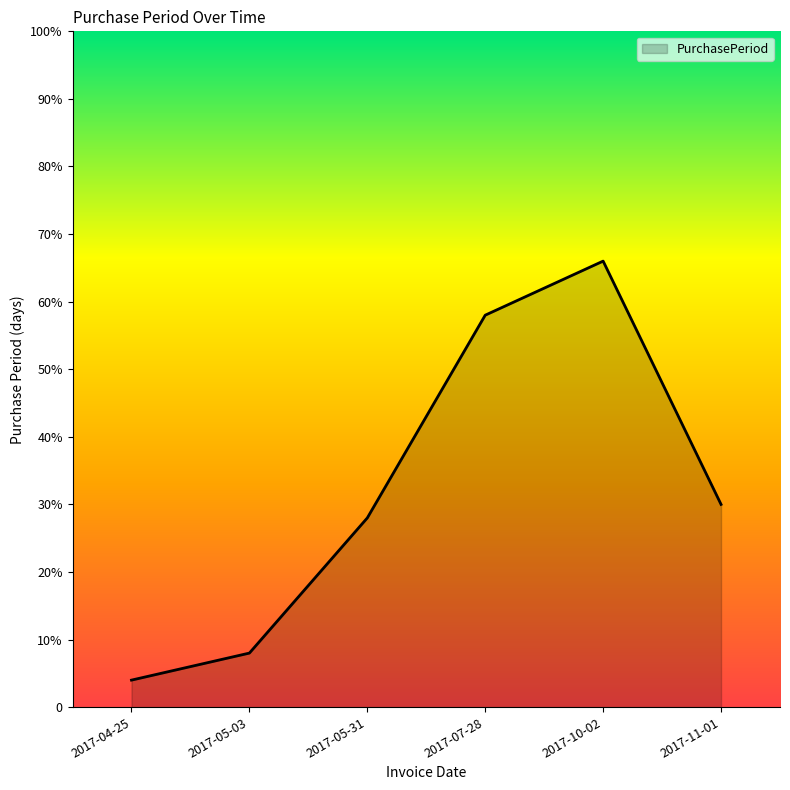

What is the ratio of the value at 2017-10-02 to the value at 2017-05-03?

8.2